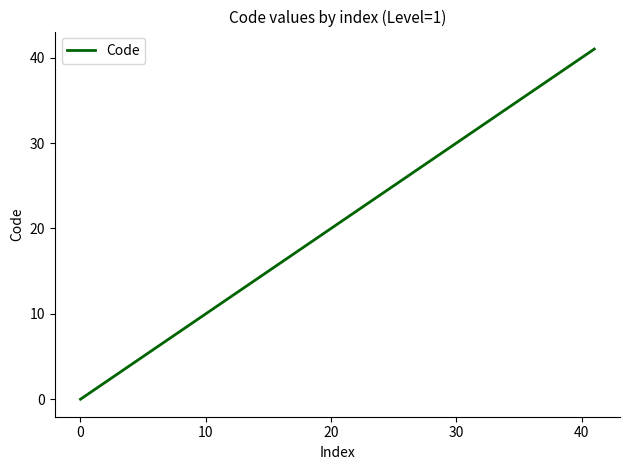

What is the maximum value shown in the chart?

41